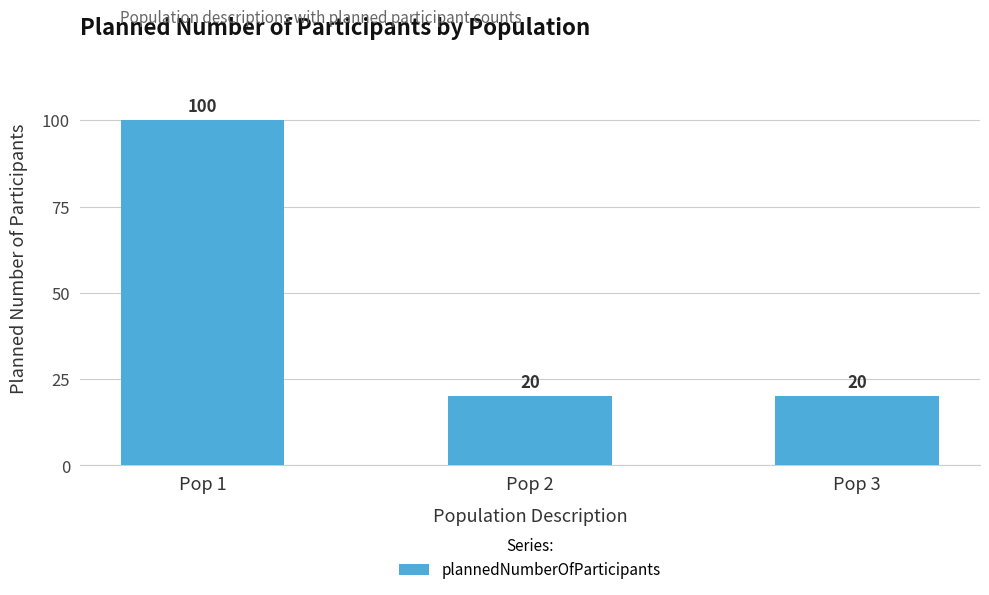

What is the value of the 3rd bar from the left?

20